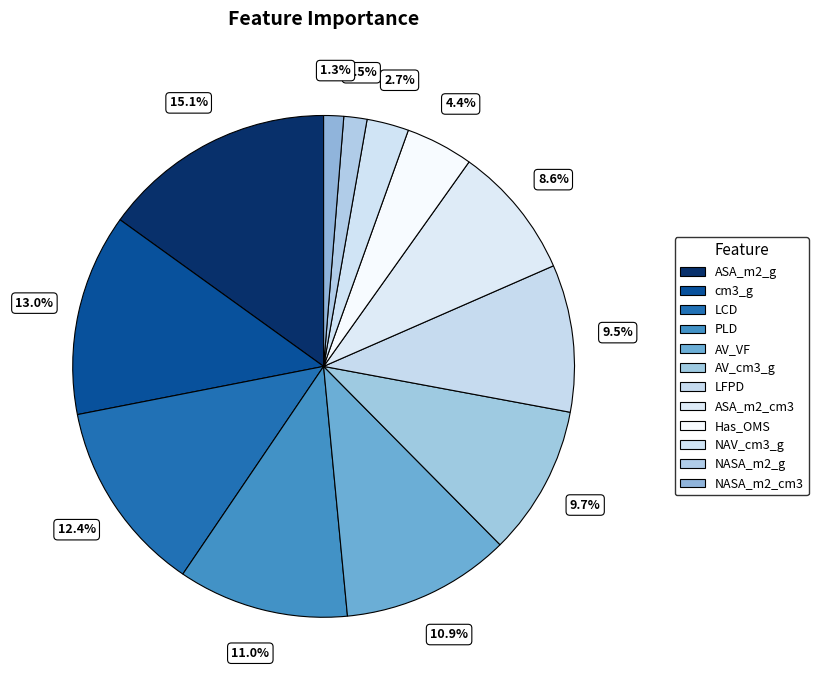

Count the number of slices in the pie.

12